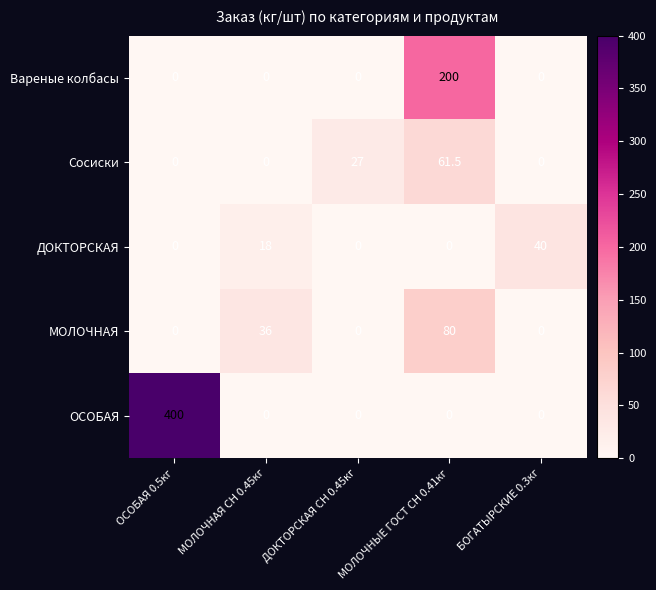

How many data points does each series have?

5